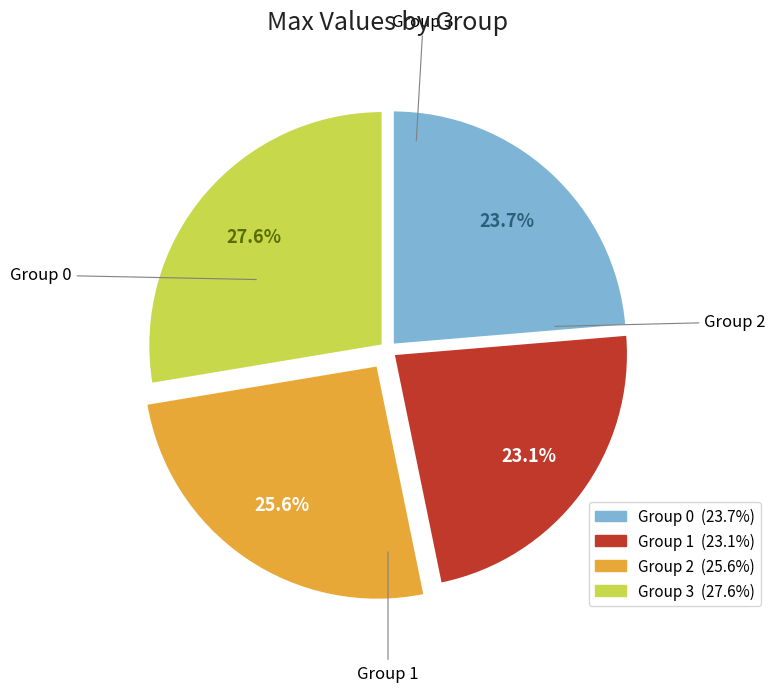

Does any single category account for the majority?

No